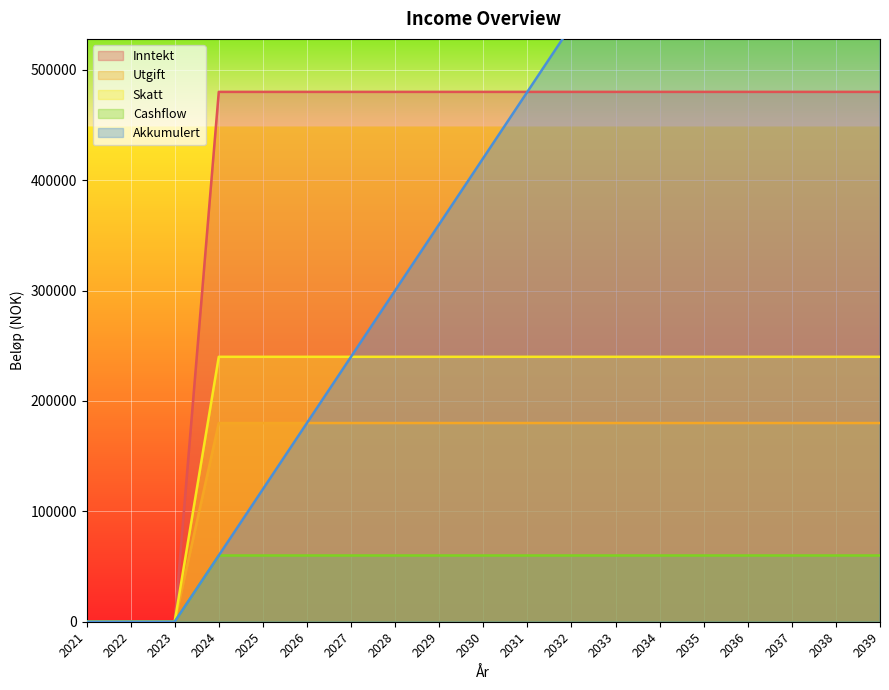

True or false: Akkumulert has a value of 720000 at 2035.

True